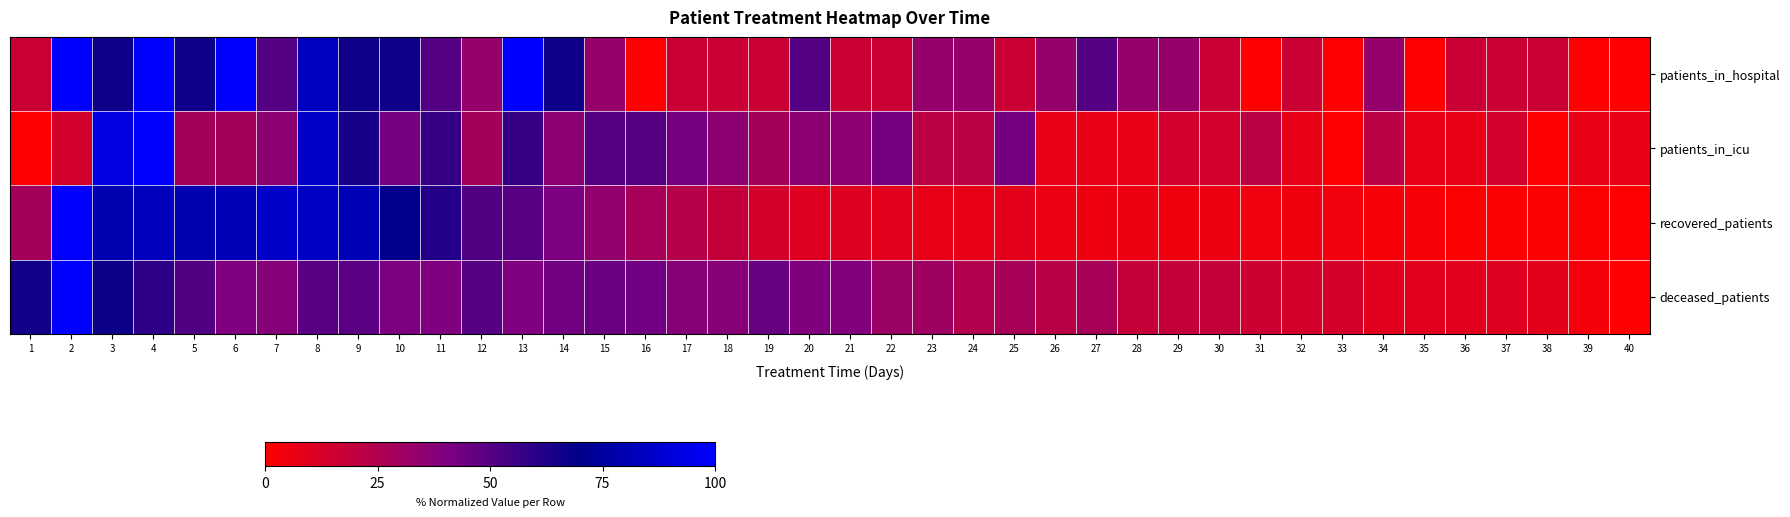

How many series are shown in this chart?

4